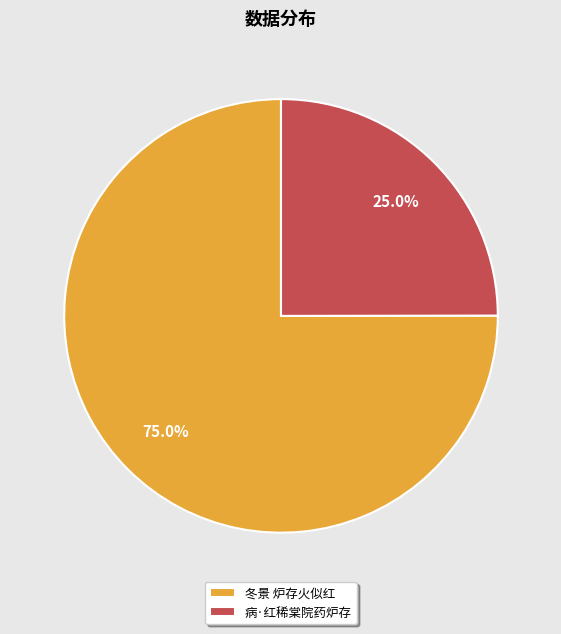

True or false: 病·红稀棠院药炉存 accounts for 32% of the total.

False